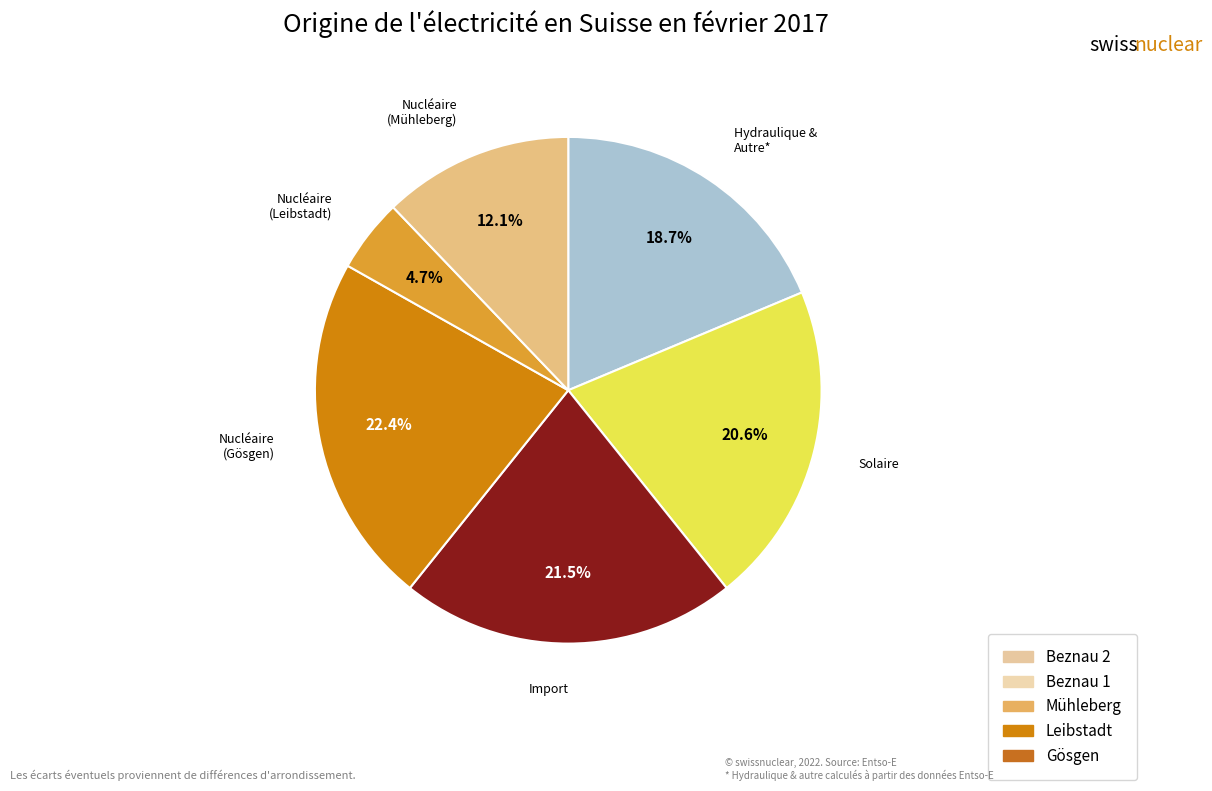

What is the ratio of the value at Solaire to the value at Nucléaire (Mühleberg)?

1.7